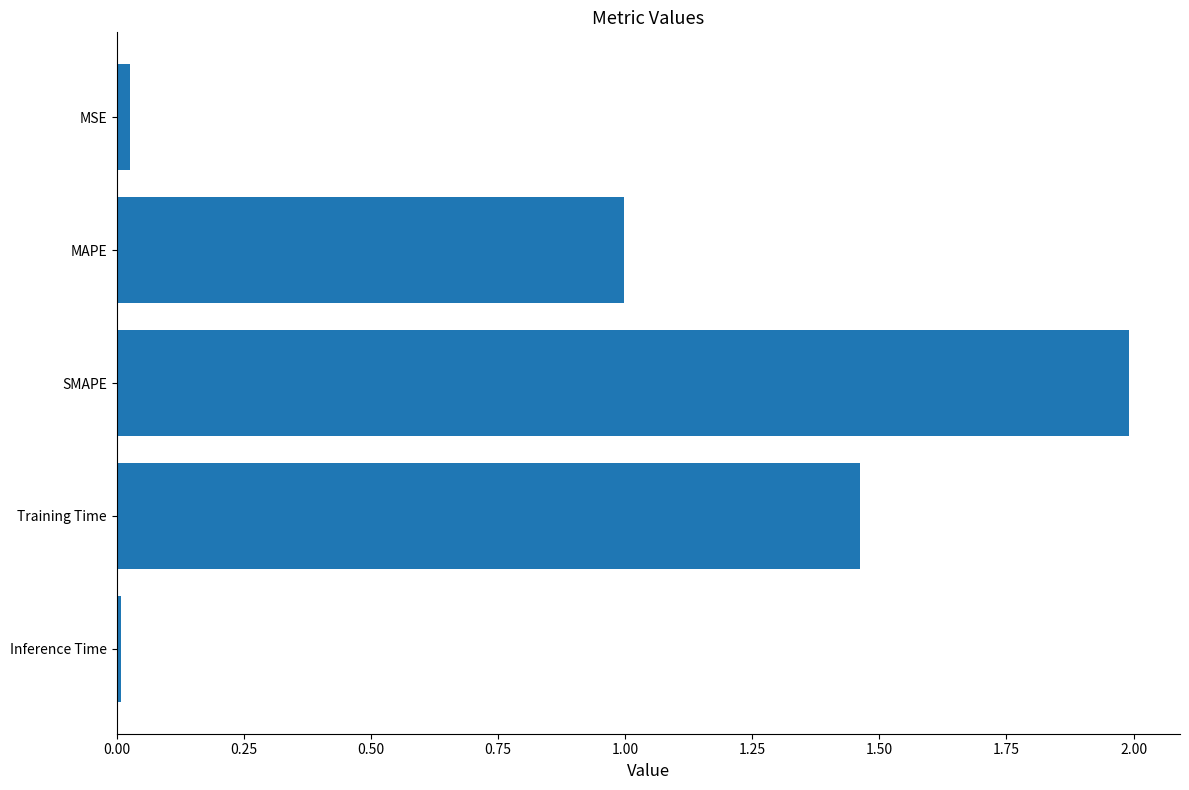

Which has a higher value, MAPE or SMAPE?

SMAPE